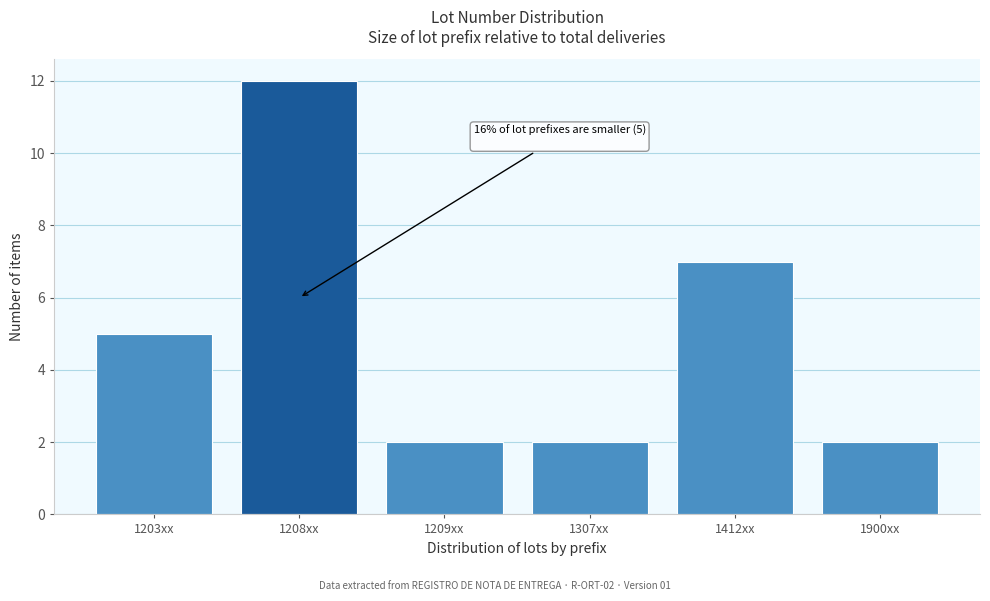

Reading left to right, extract all data points from this chart.

1203xx=5	1208xx=12	1209xx=2	1307xx=2	1412xx=7	1900xx=2